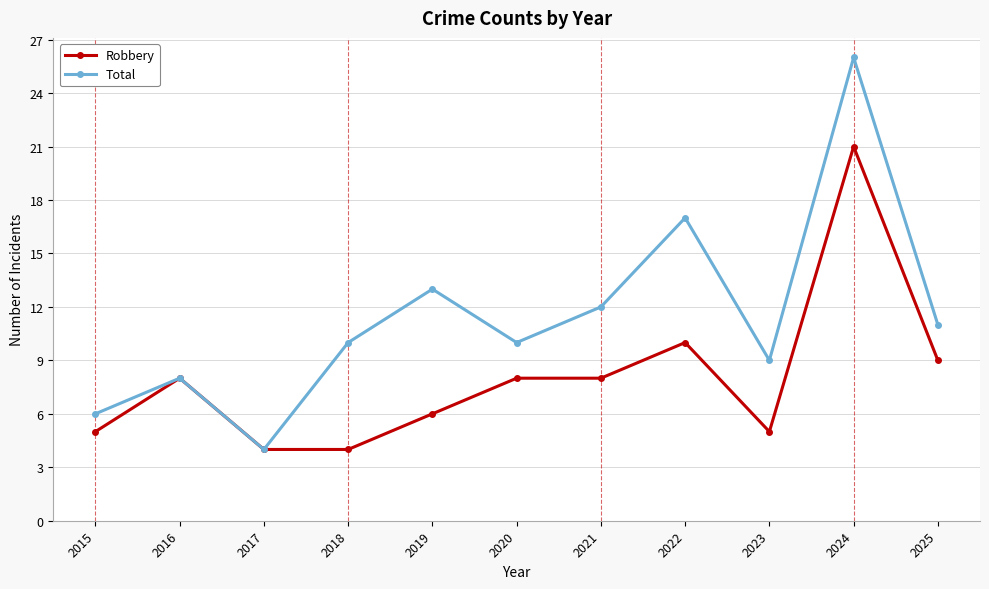

At which category is the sum across all series the highest?

2024